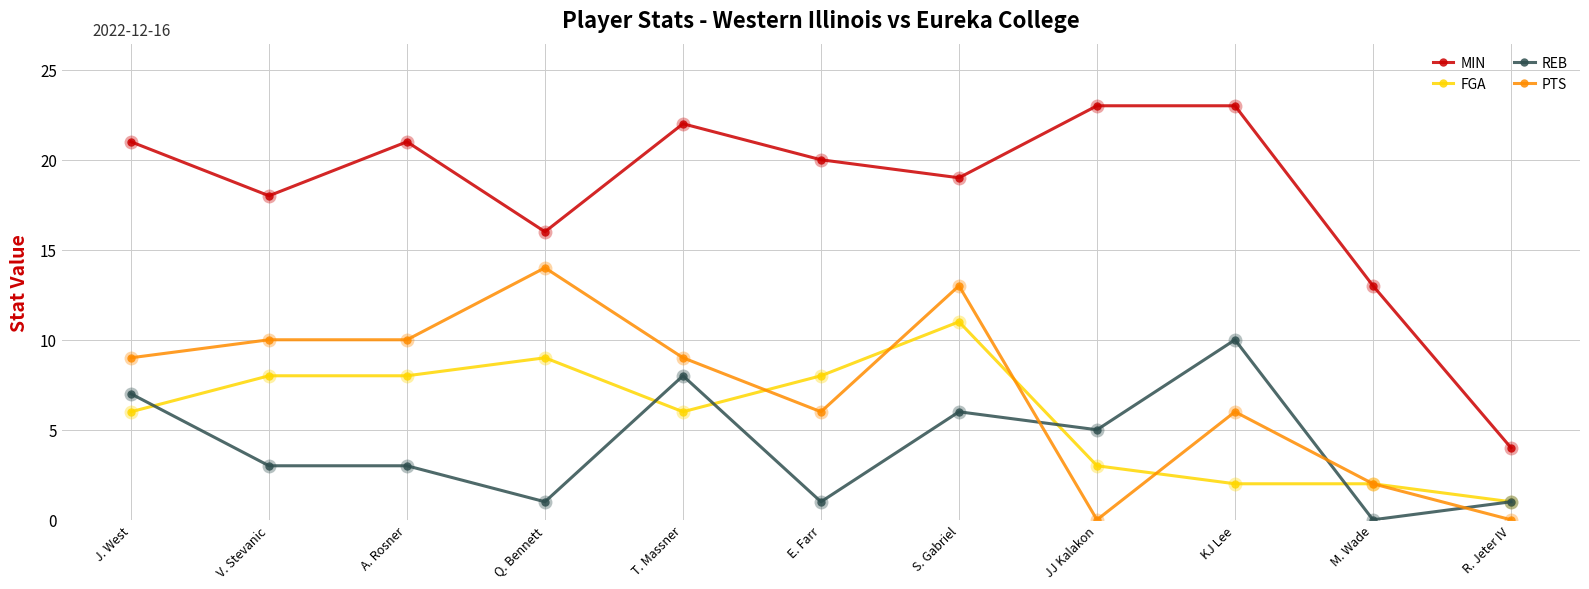

Is it true that REB equals 7 at J. West?

True